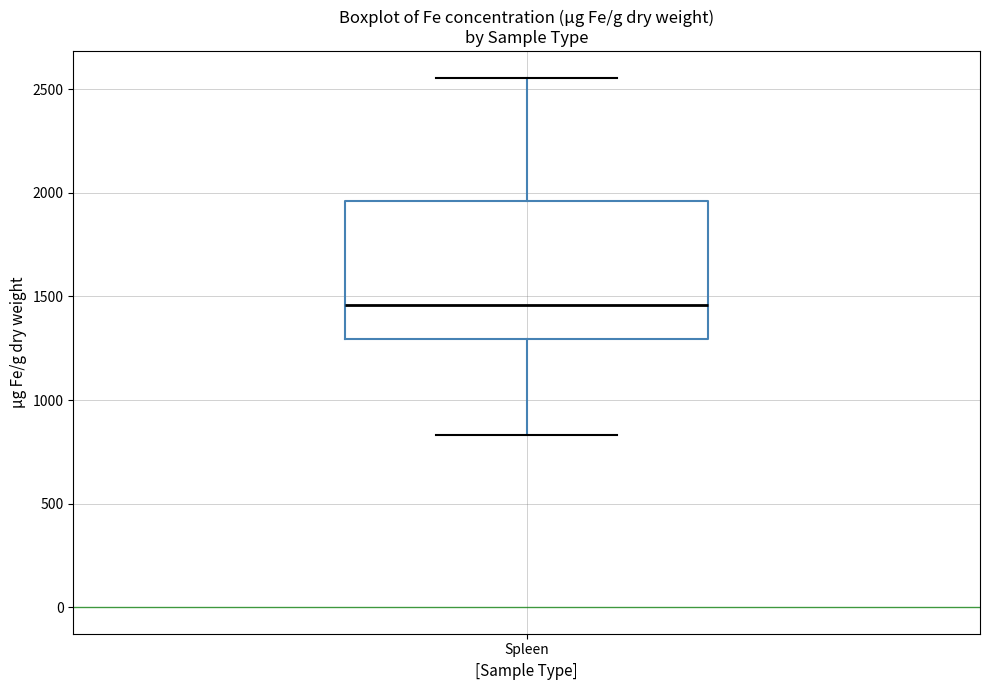

Transcribe this box plot: give where the median line is, the range the box spans, and where the two whiskers end, as read against the y-axis. The values are not printed on the chart, so give them approximately, as read against the axis.

median 1450, box 1300 to 1950, whiskers 850 to 2550